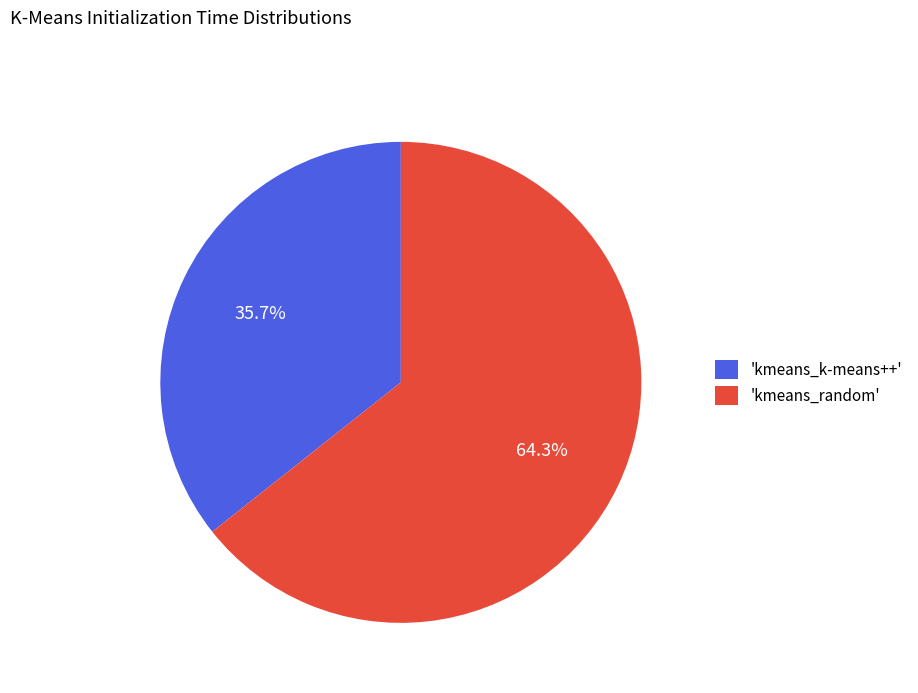

Which has a higher value, 'kmeans_k-means++' or 'kmeans_random'?

'kmeans_random'